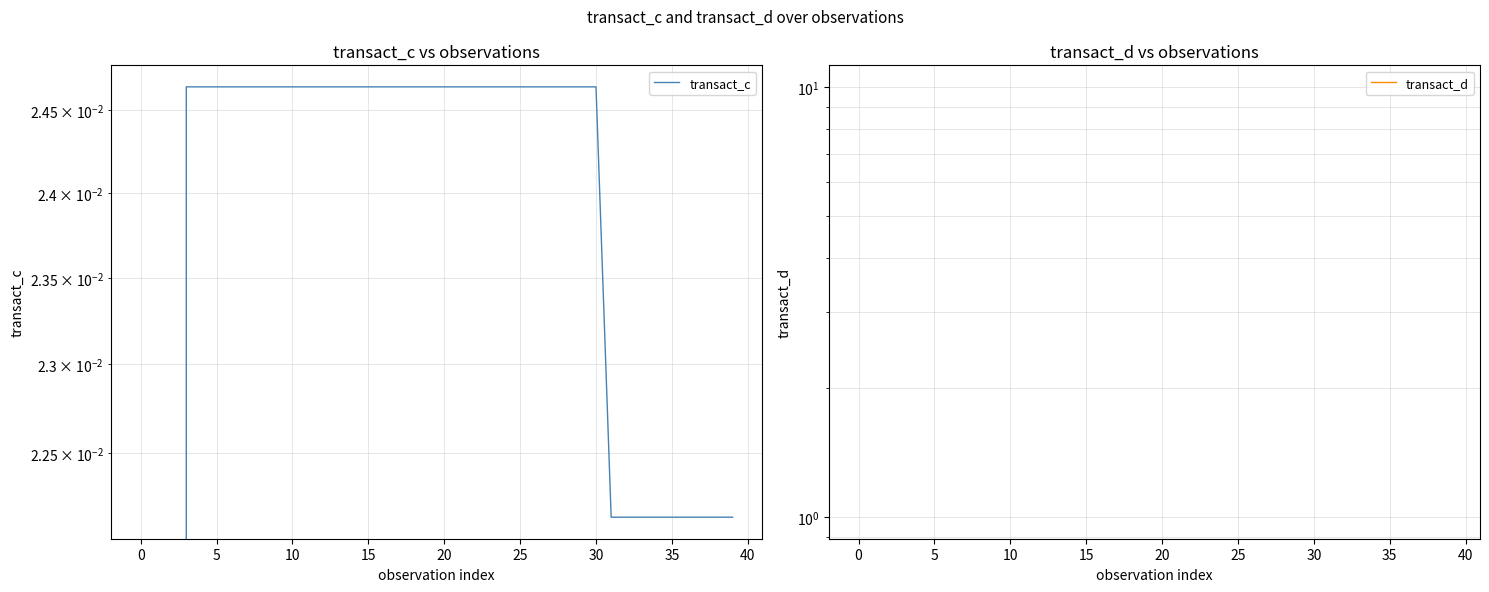

At which label does transact_c reach its peak?

10